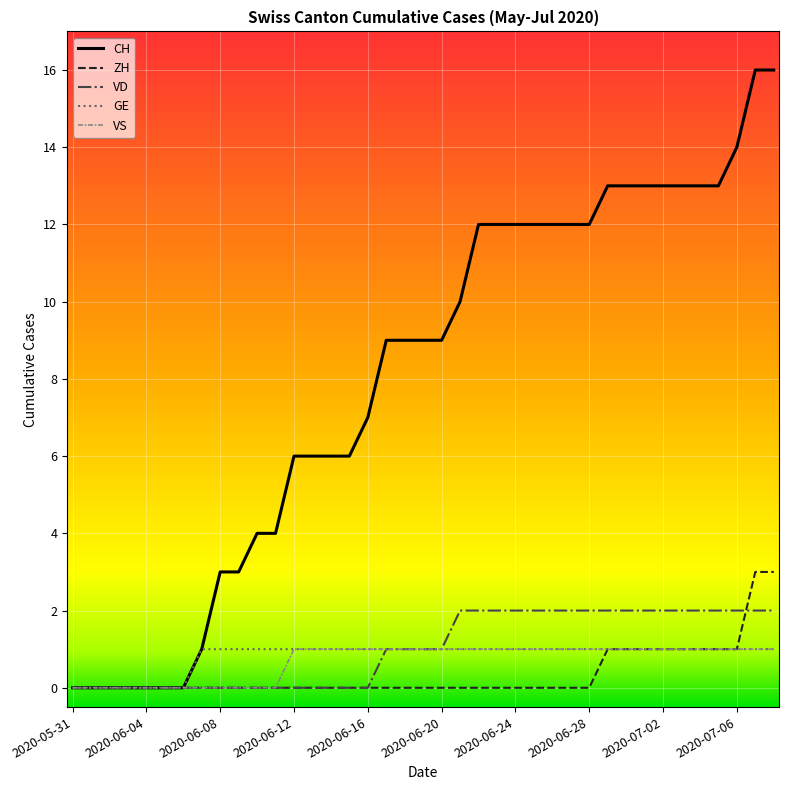

Which series has the largest total across all categories?

CH